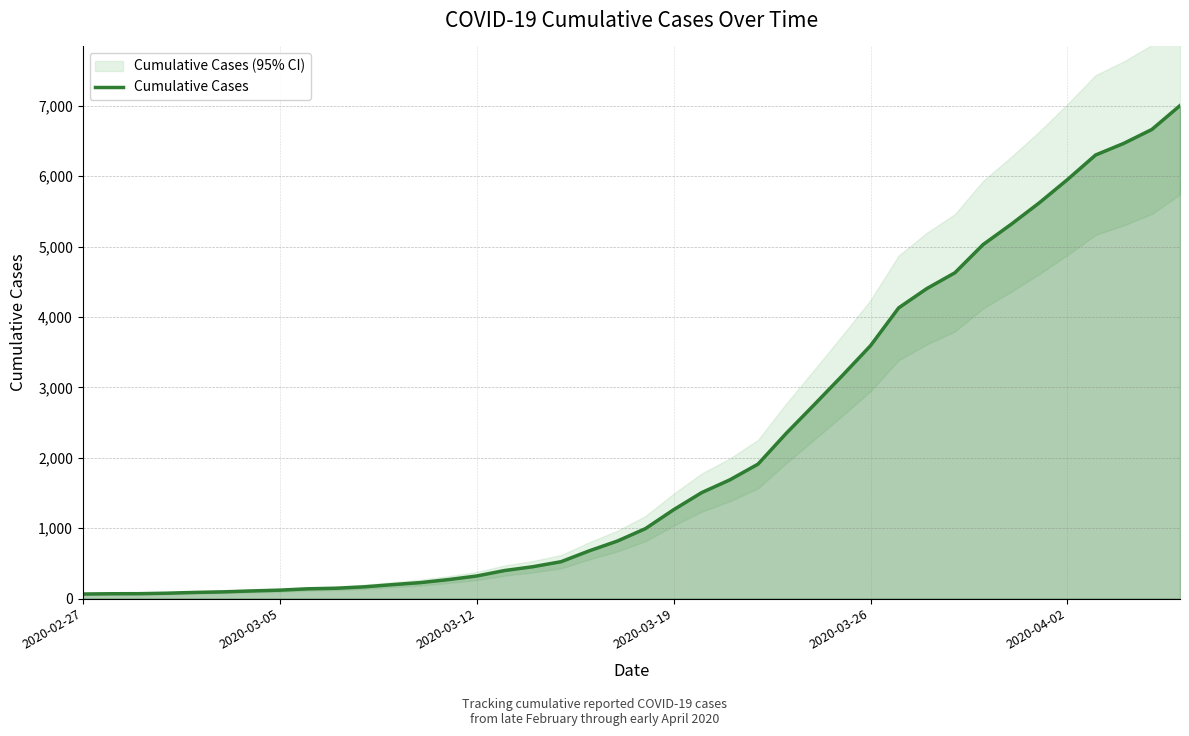

Rank the categories by value from highest to lowest.

39, 38, 37, 36, 35, 34, 33, 32, 31, 30, 29, 28, 27, 26, 25, 24, 23, 22, 21, 20, 19, 18, 17, 16, 15, 14, 13, 12, 11, 10, 9, 8, 7, 6, 2020-04-02, 2020-03-26, 2020-03-19, 2020-03-12, 2020-03-05, 2020-02-27